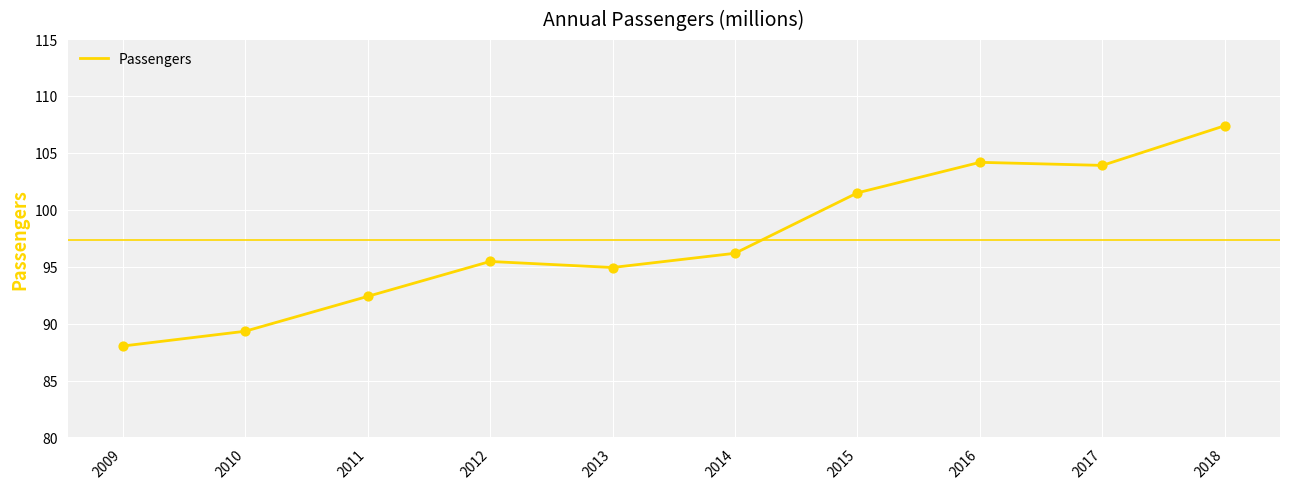

Approximately how many times larger is the value at 2017 compared to 2011?

1.1